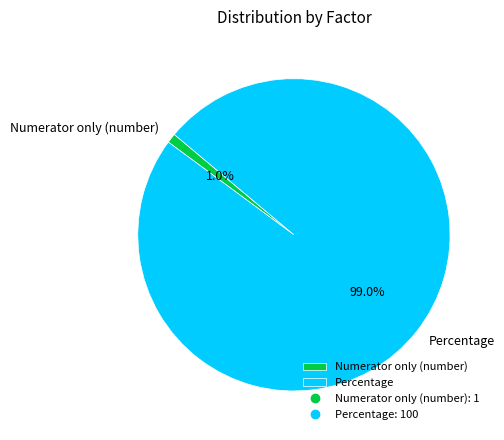

What percentage is the Numerator only (number) slice, to the nearest percent?

1%